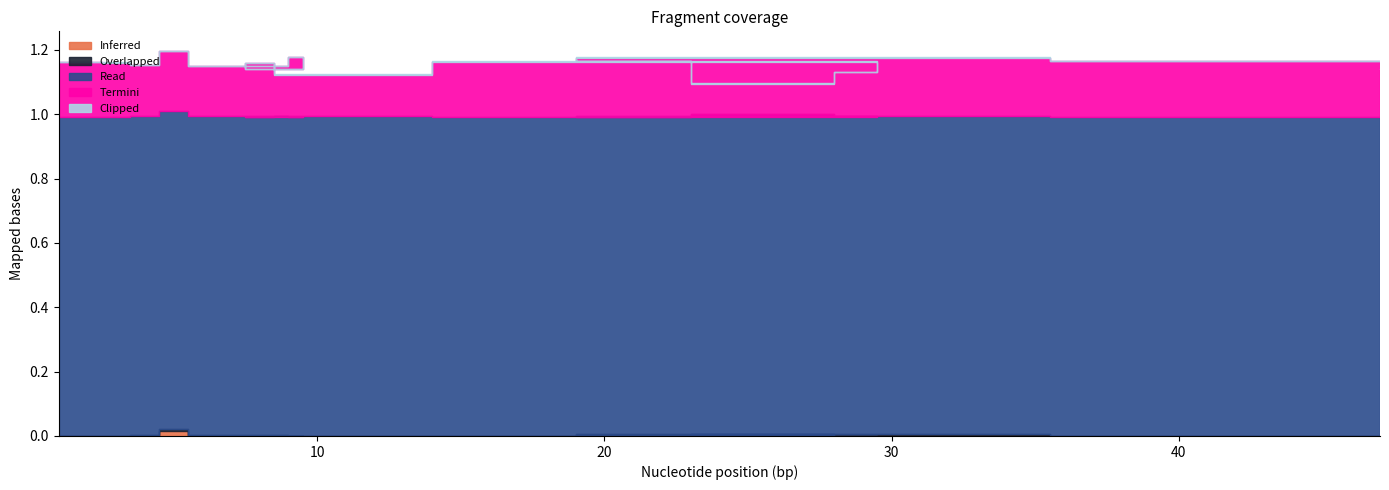

What is the lowest value of the Read series?

1.0